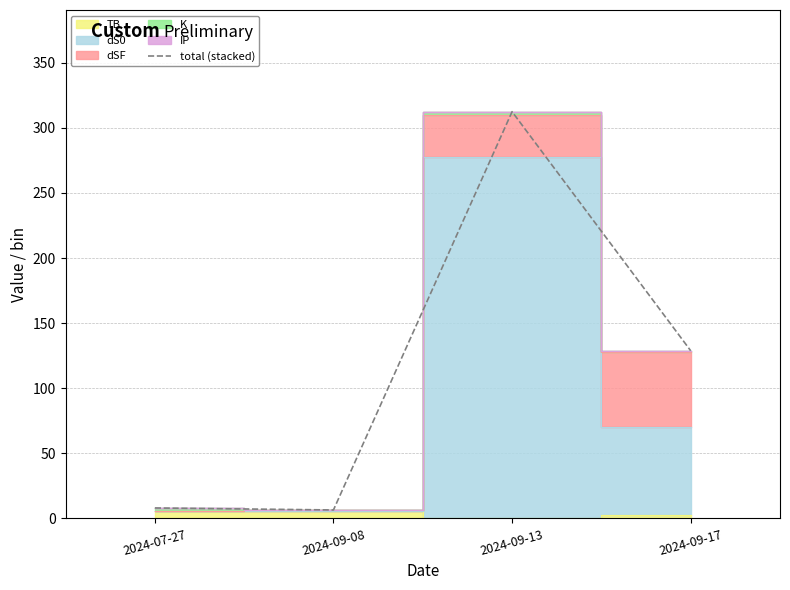

Which label corresponds to the largest value in the chart?

2024-09-13